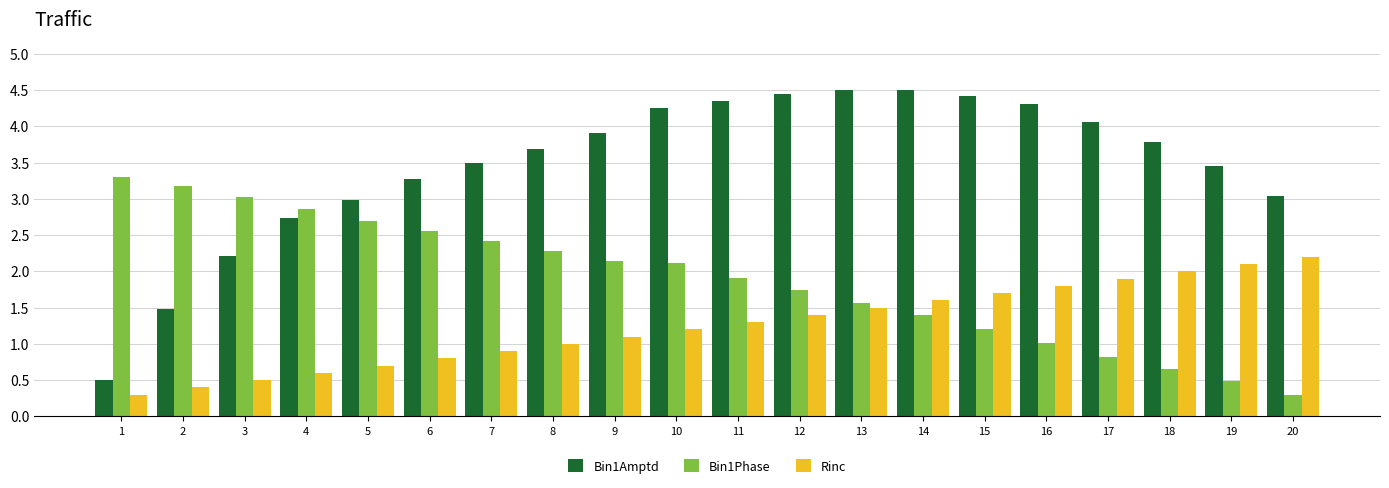

Which series has the widest spread of values?

Bin1Amptd